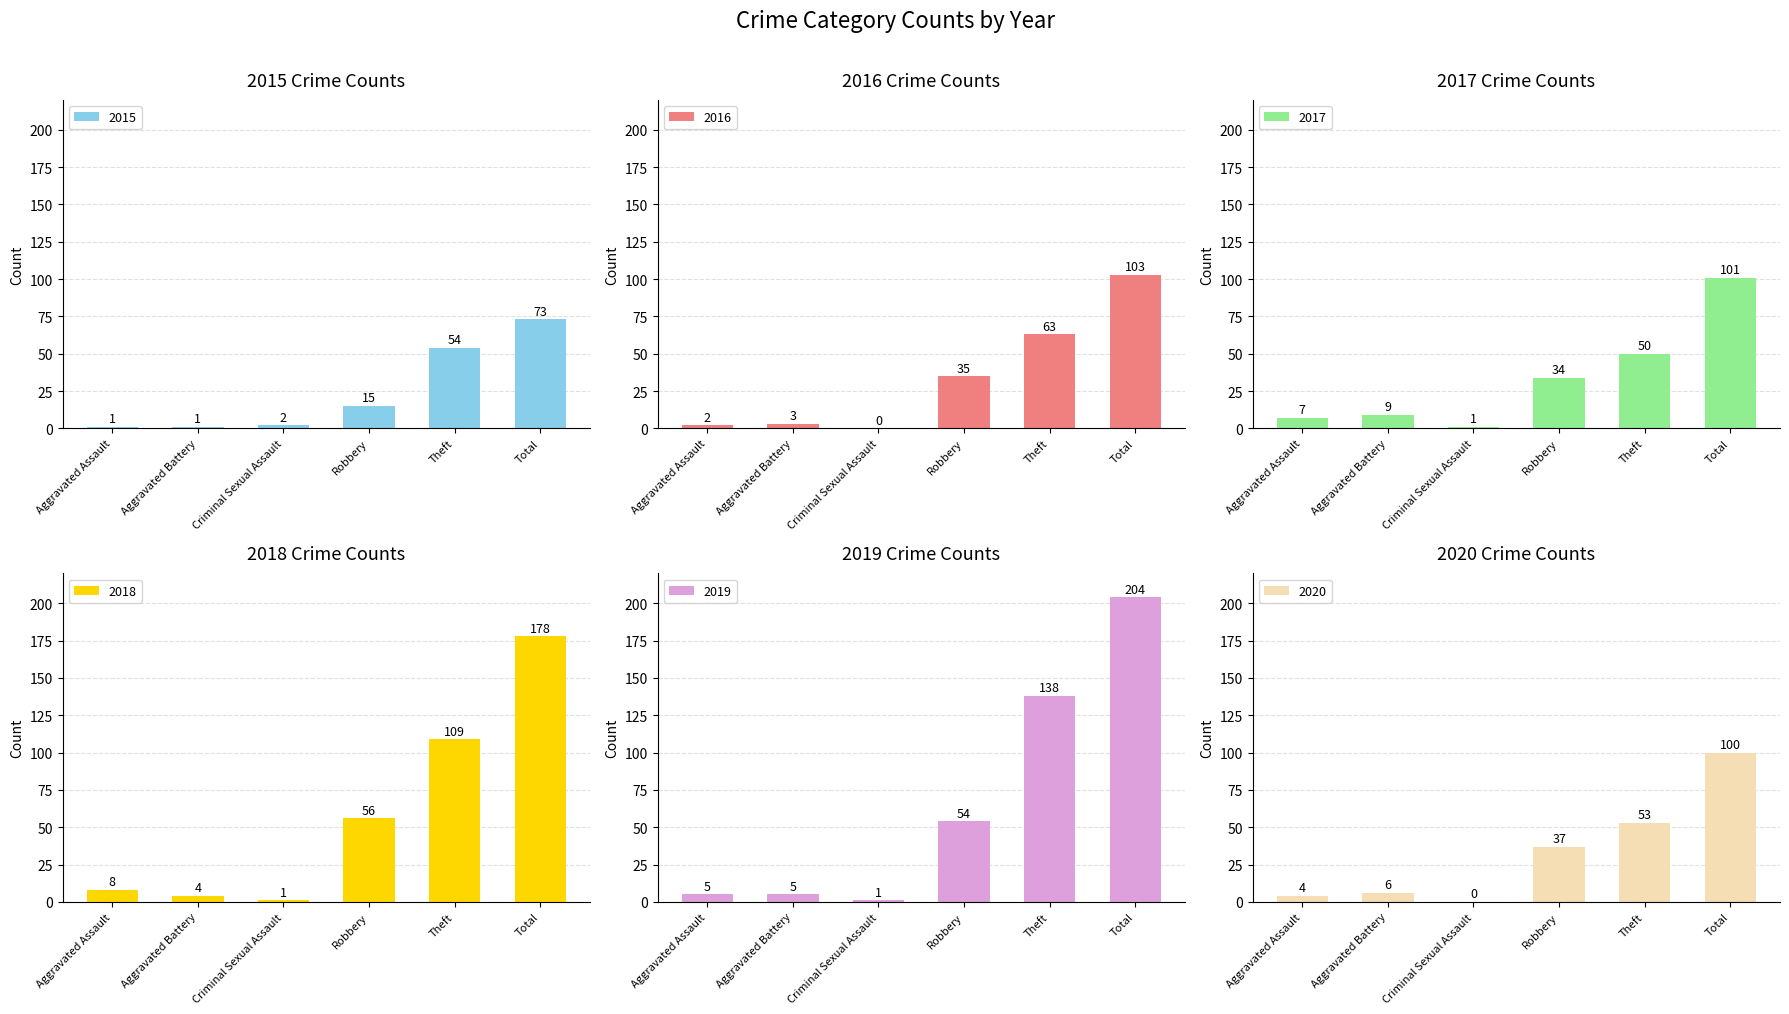

At how many categories does at least one series exceed 56?

2